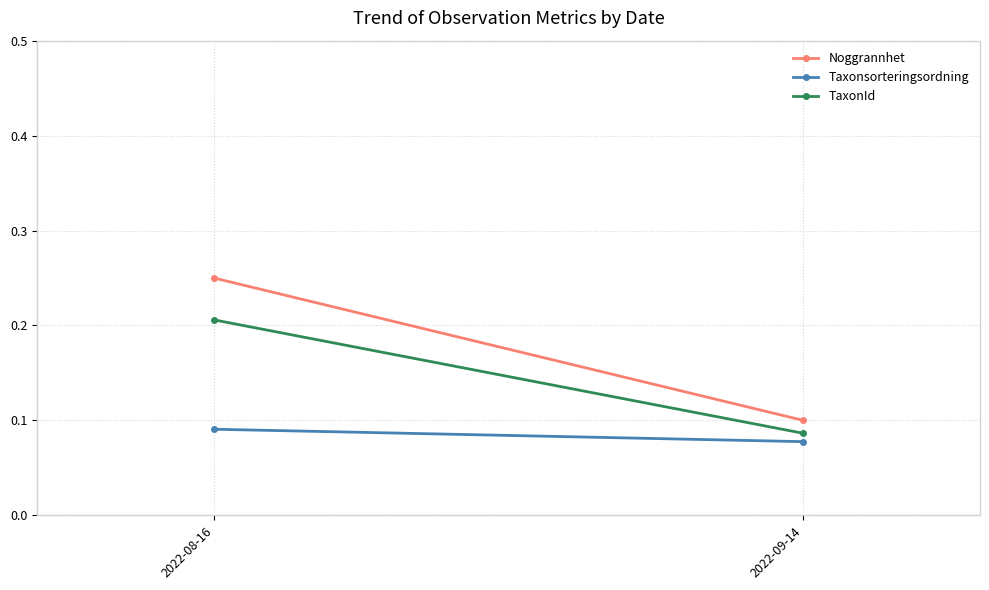

Rank the categories by Noggrannhet value from highest to lowest.

2022-08-16, 2022-09-14